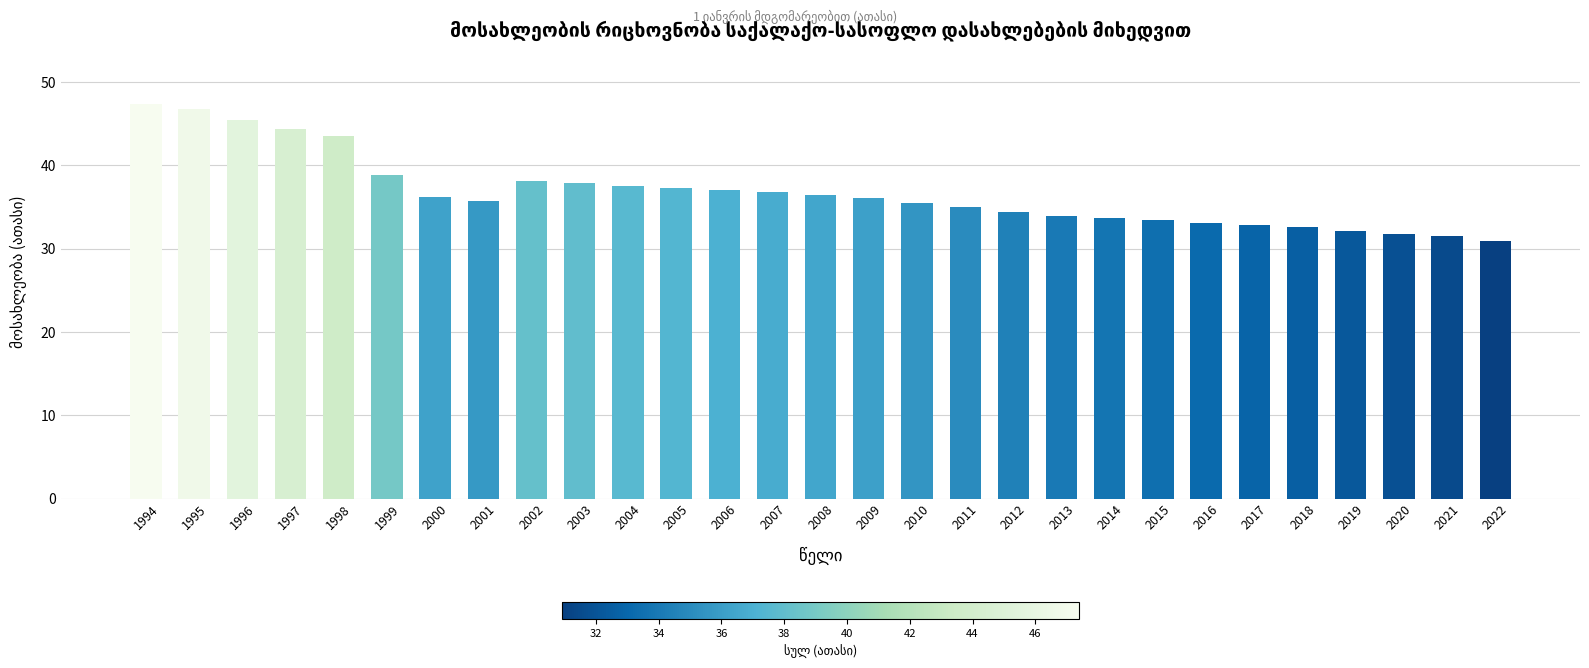

What is the change in value from 2005 to 2020?

-5.6